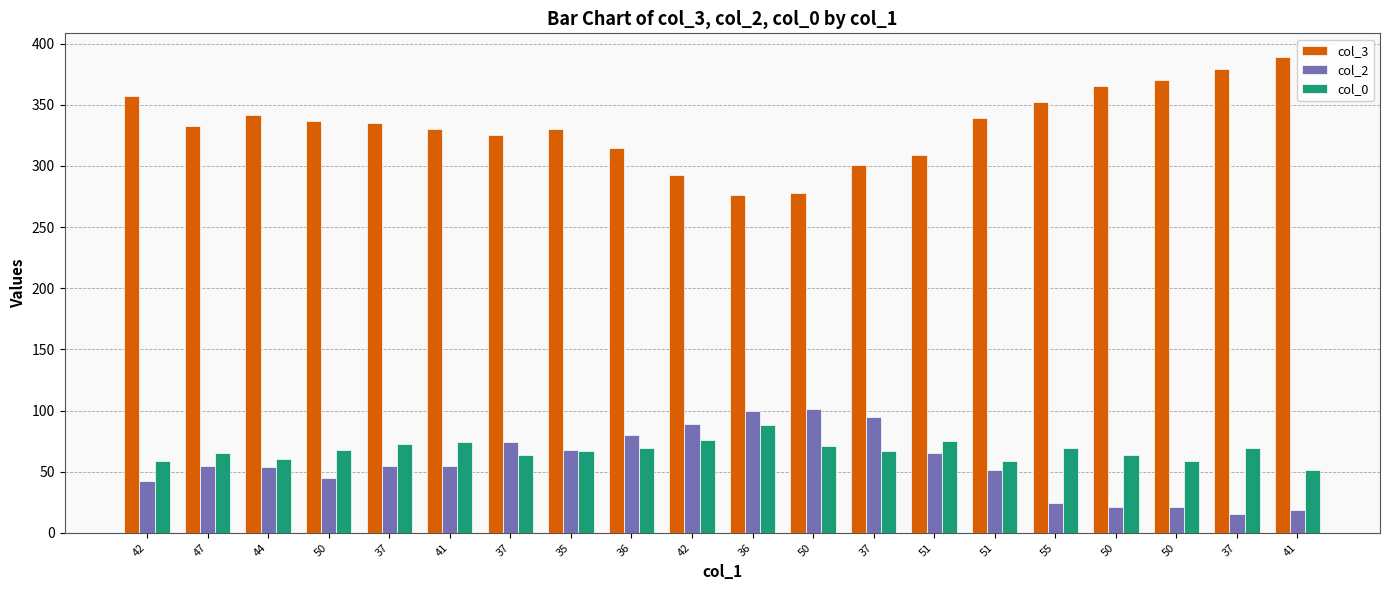

What is the sum of all col_2 values?

1129